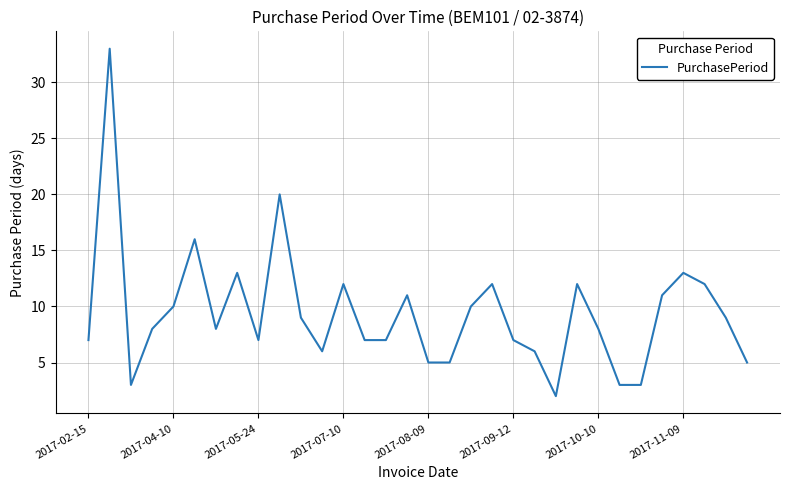

What is the difference between the maximum and minimum values?

31